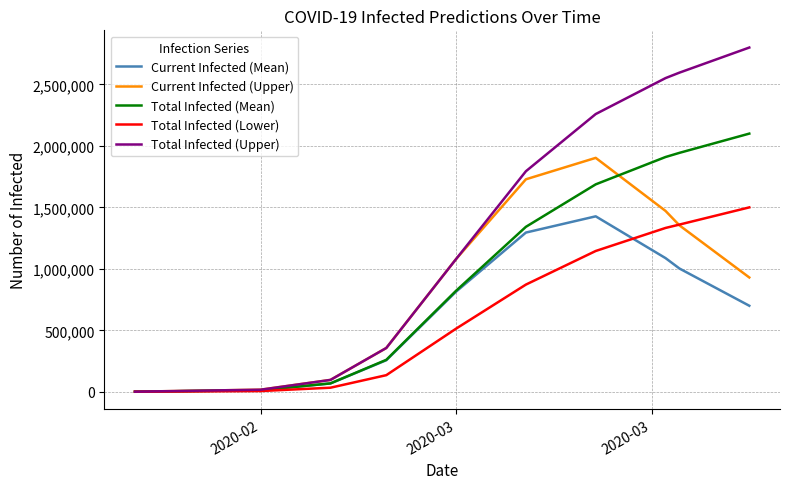

Which series has the largest range (max minus min)?

Total Infected (Upper)